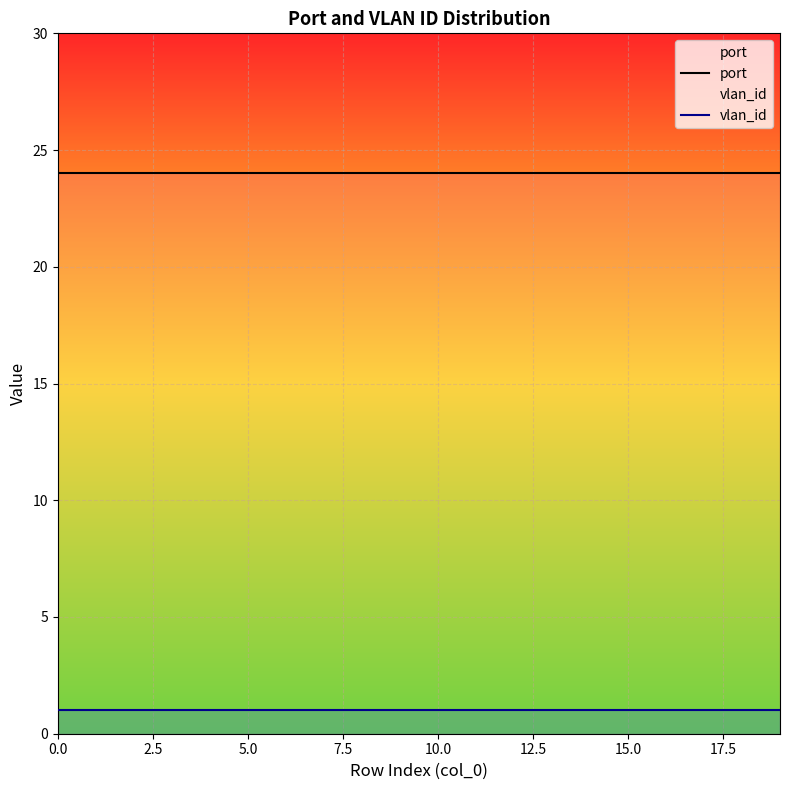

List the series in order of their peak value, lowest first.

vlan_id, port